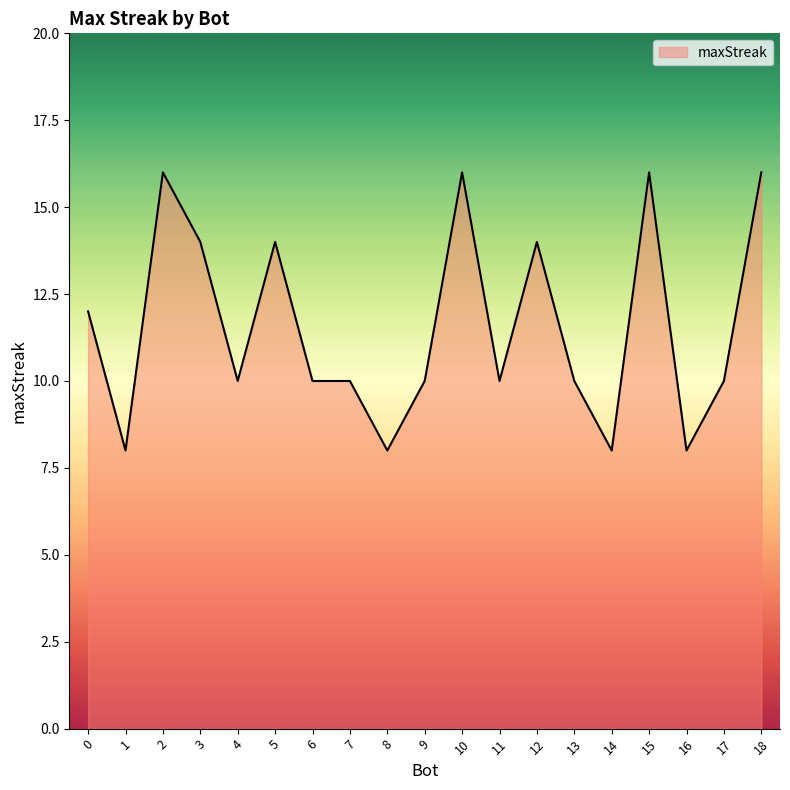

Is it true that the value at 17 is 10?

True